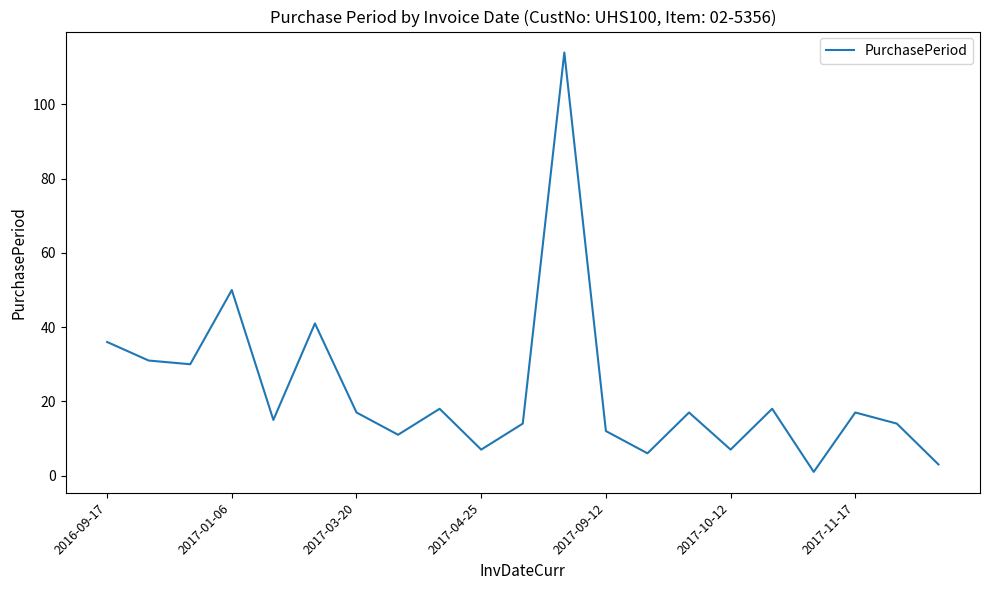

What is the greatest value displayed?

114